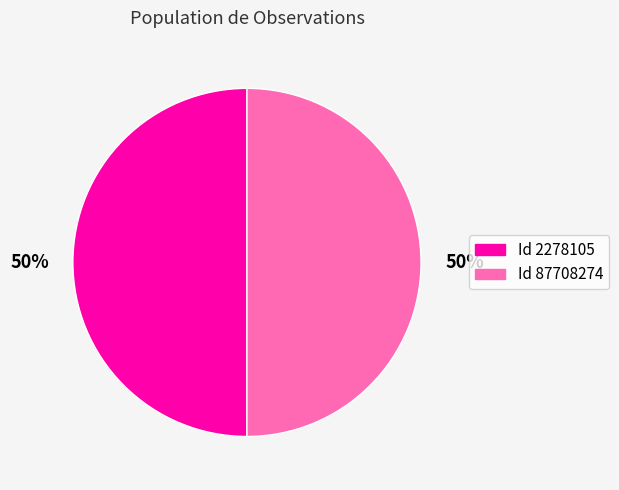

To the nearest percent, what portion does Id 2278105 represent?

50%